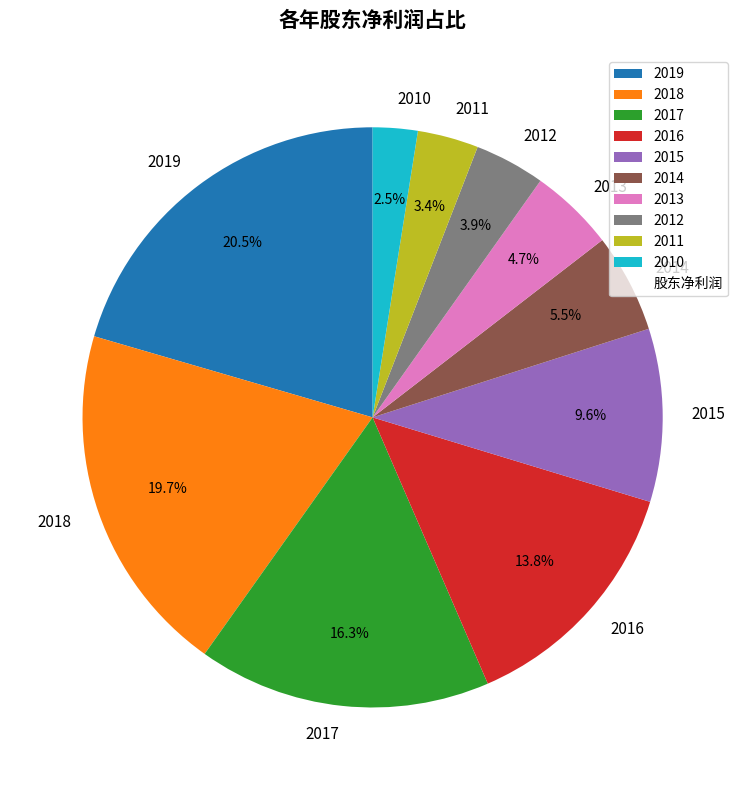

What percentage is NOT represented by 2011?

96.6%